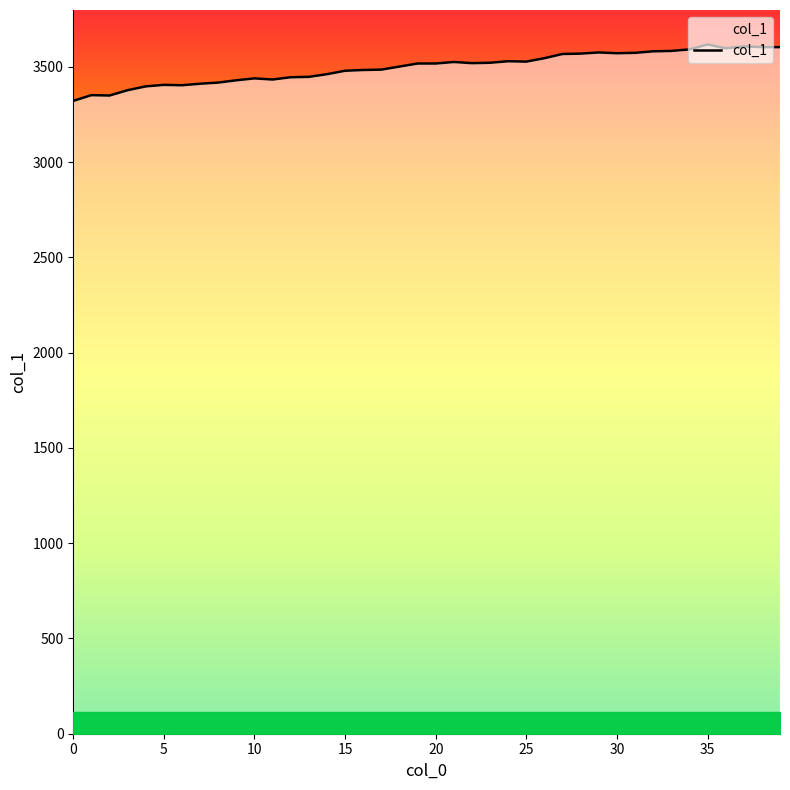

What is the greatest value displayed?

3617